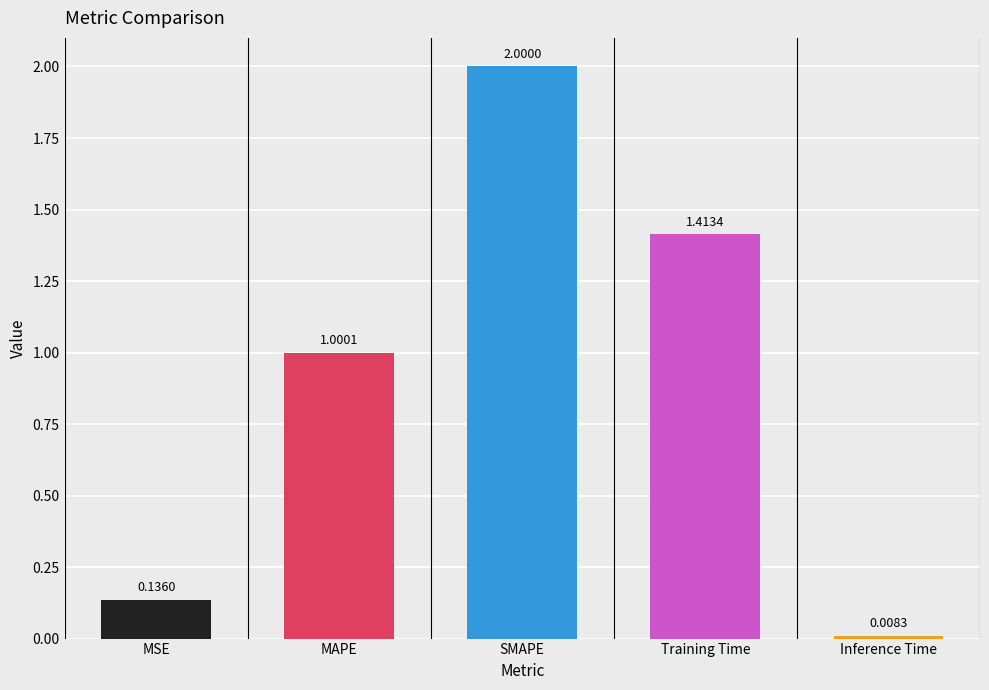

How many data points are less than 1?

2